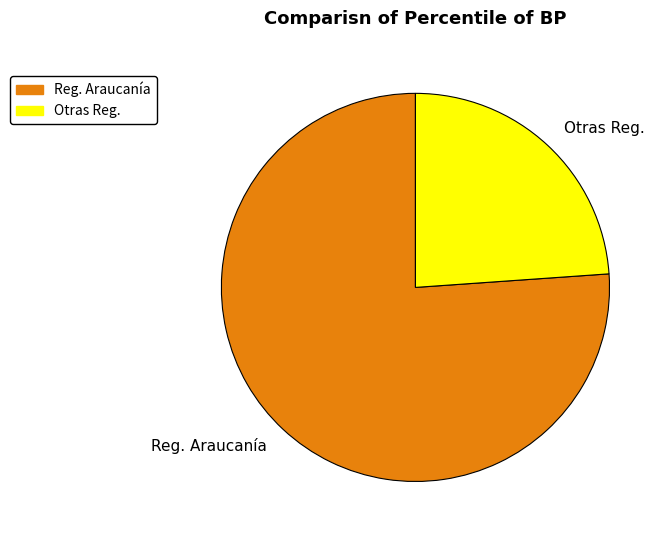

Which category has the biggest portion of the pie?

Reg. Araucanía